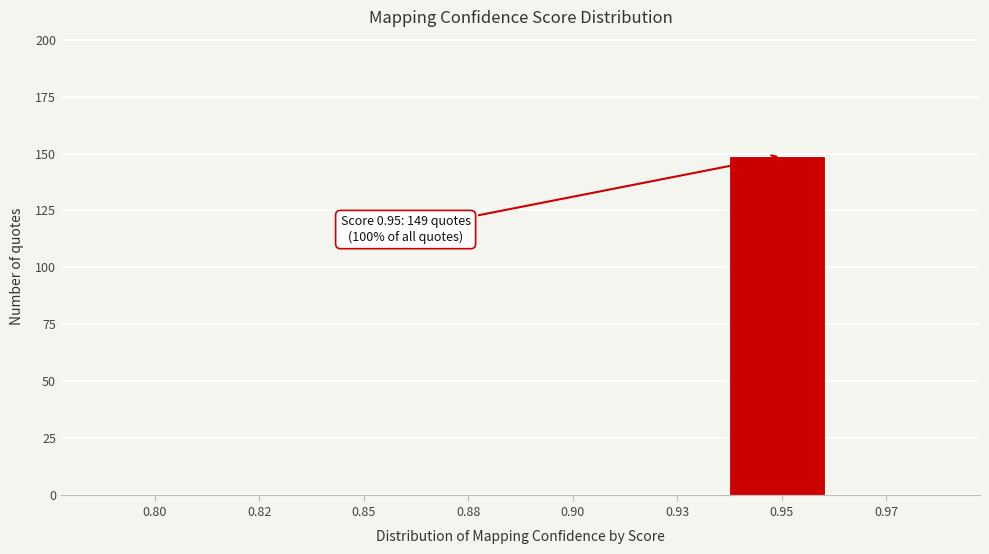

Reading left to right, list all the values displayed in this chart.

0.80=0	0.82=0	0.85=0	0.88=0	0.90=0	0.93=0	0.95=149	0.97=0